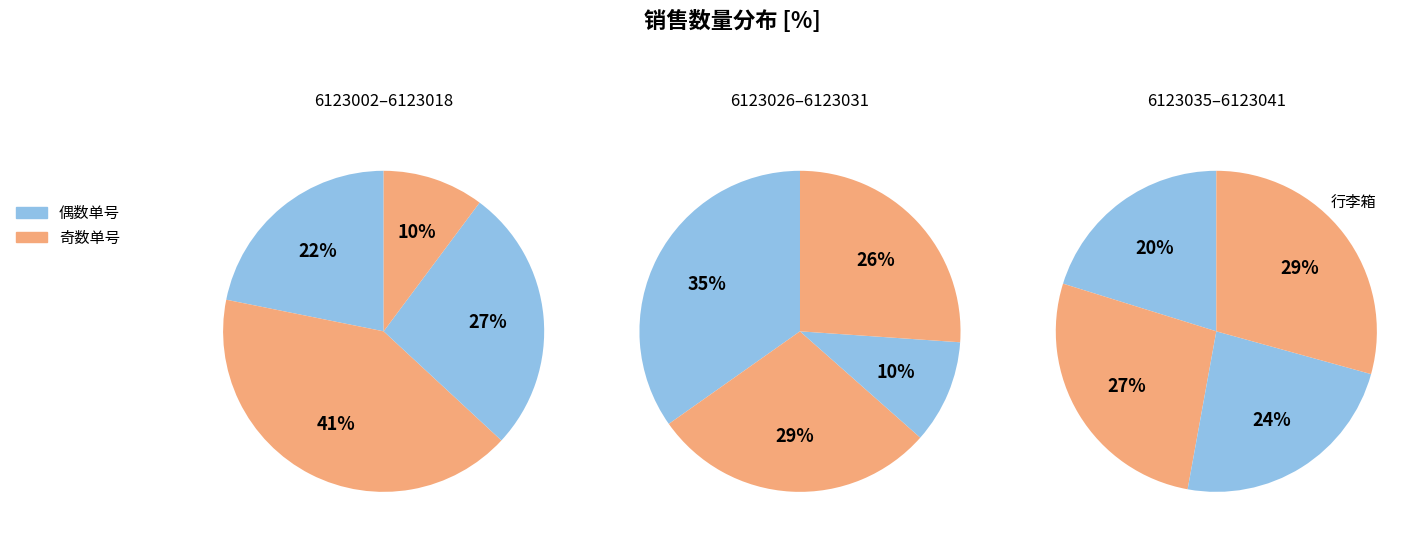

Between 6123018 and 6123026, which is larger?

6123026